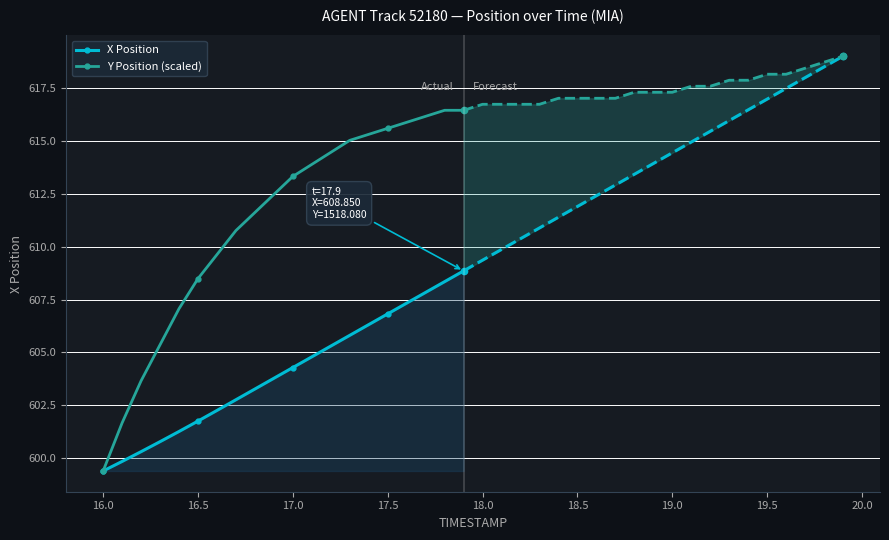

Is it true that X Position equals 606.8 at 17.5?

True